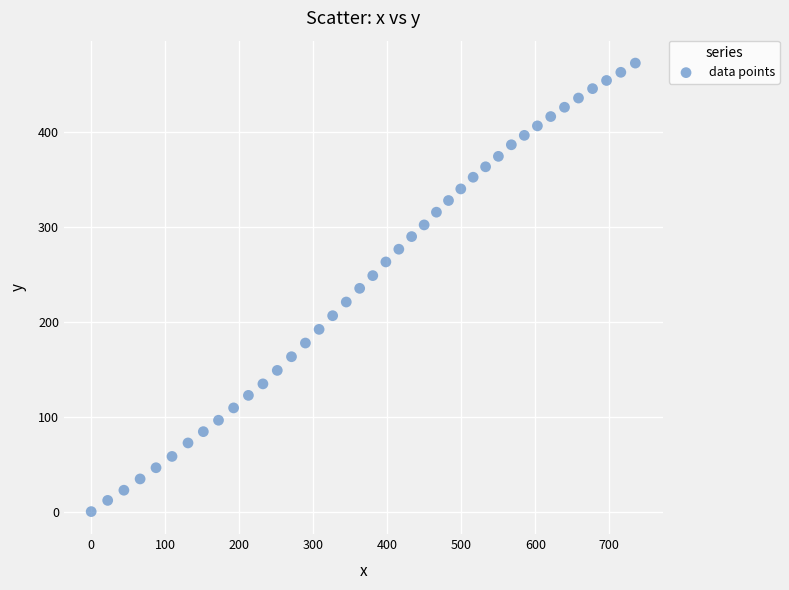

What is the range of Y values (max minus min)?

472.3